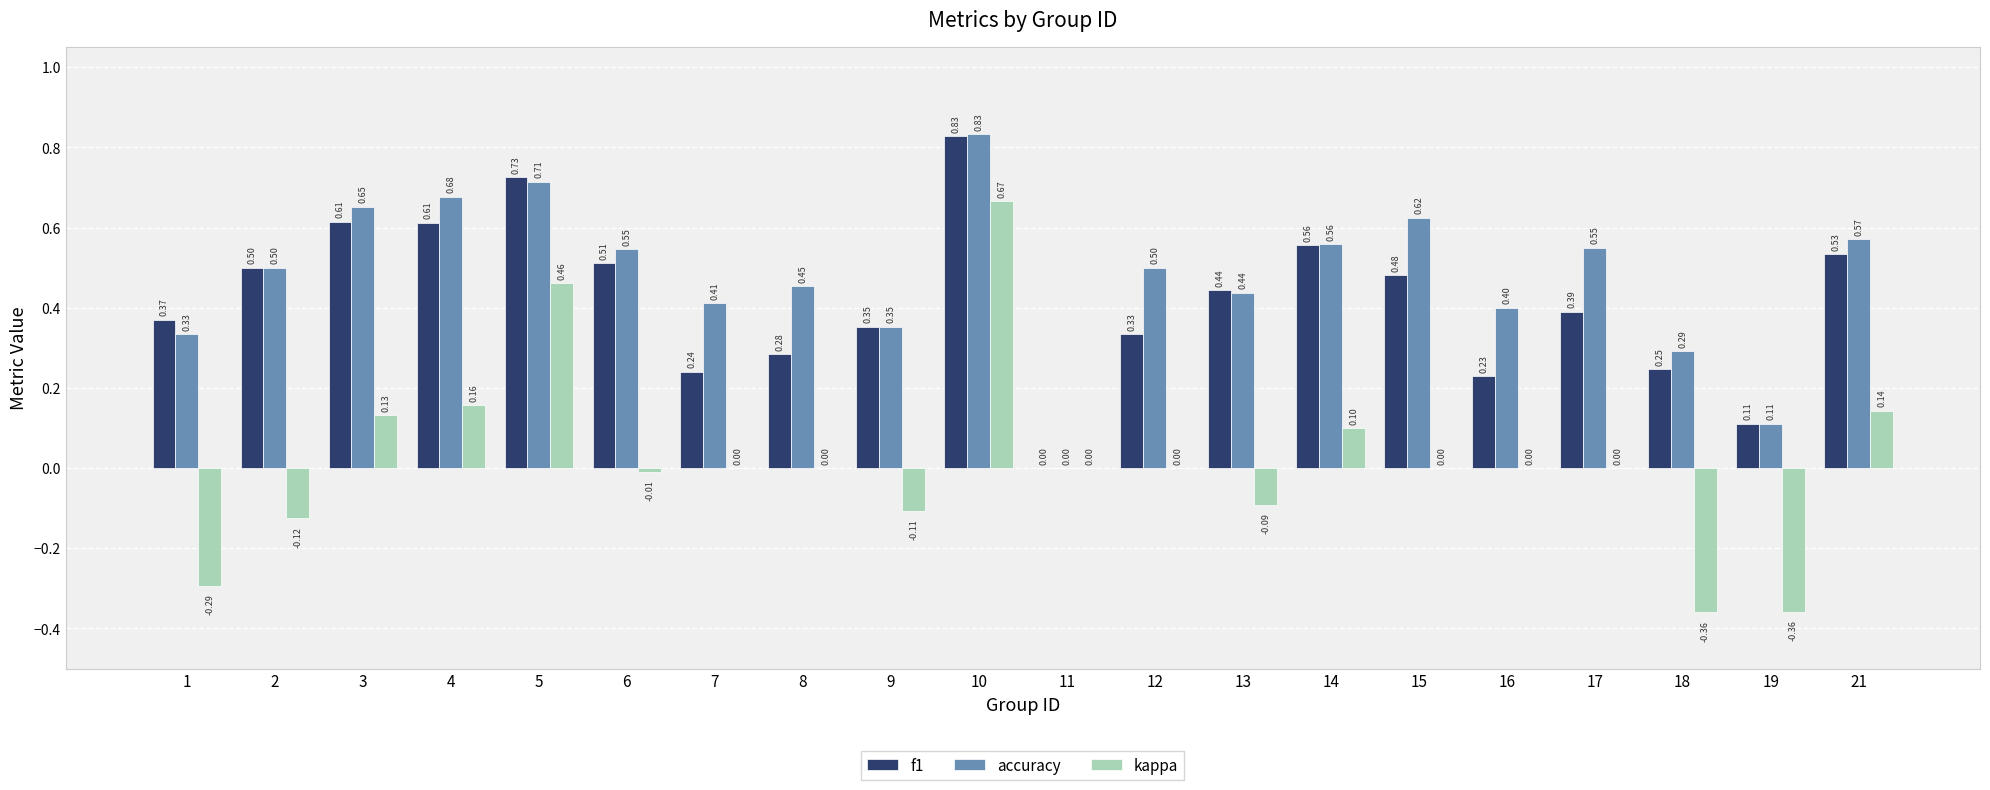

Between 7 and 21, which series saw the biggest shift?

f1